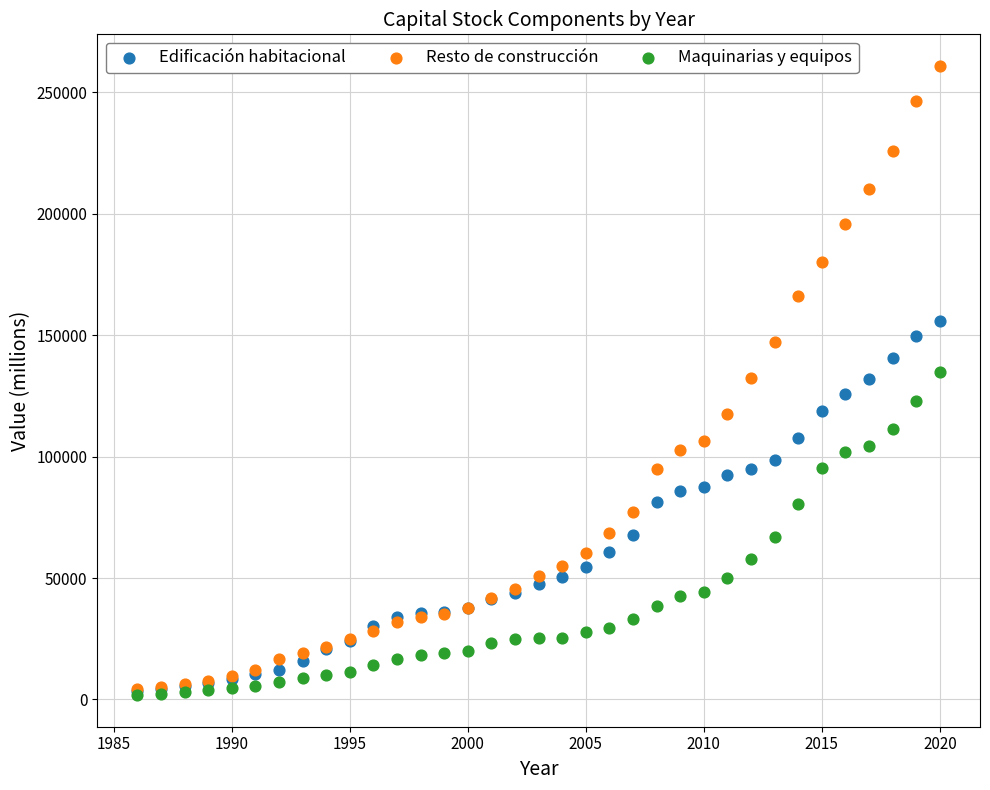

What are all the series names shown in the legend?

Edificación habitacional, Resto de construcción, Maquinarias y equipos